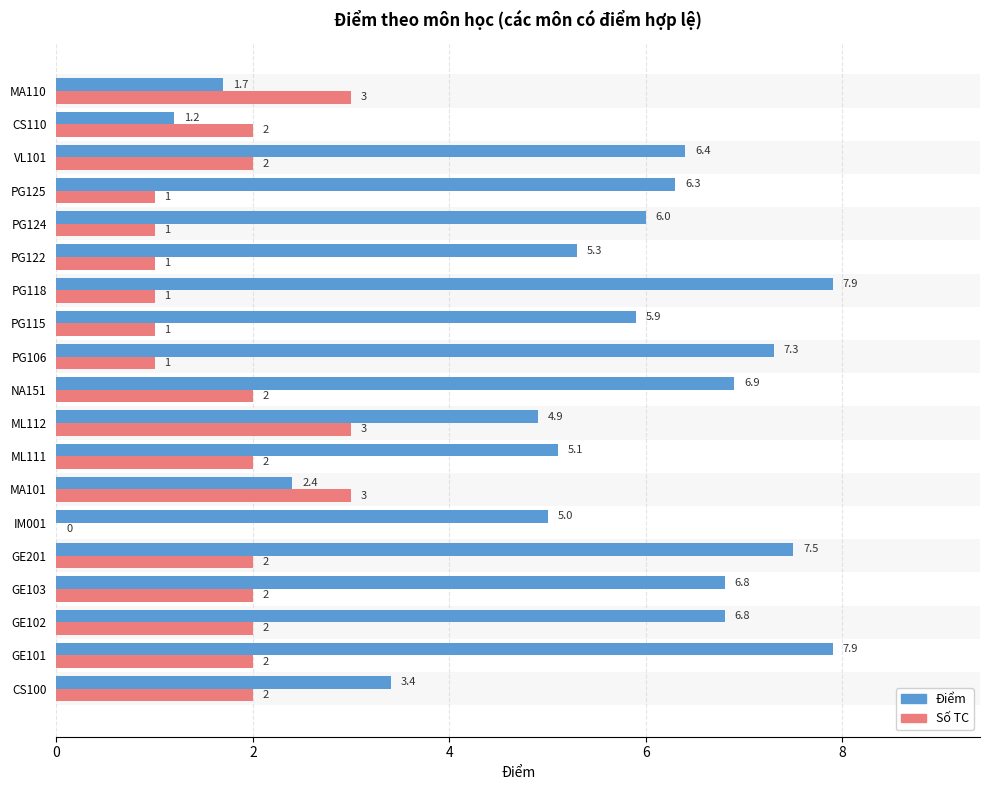

Which series has the largest range (max minus min)?

Điểm